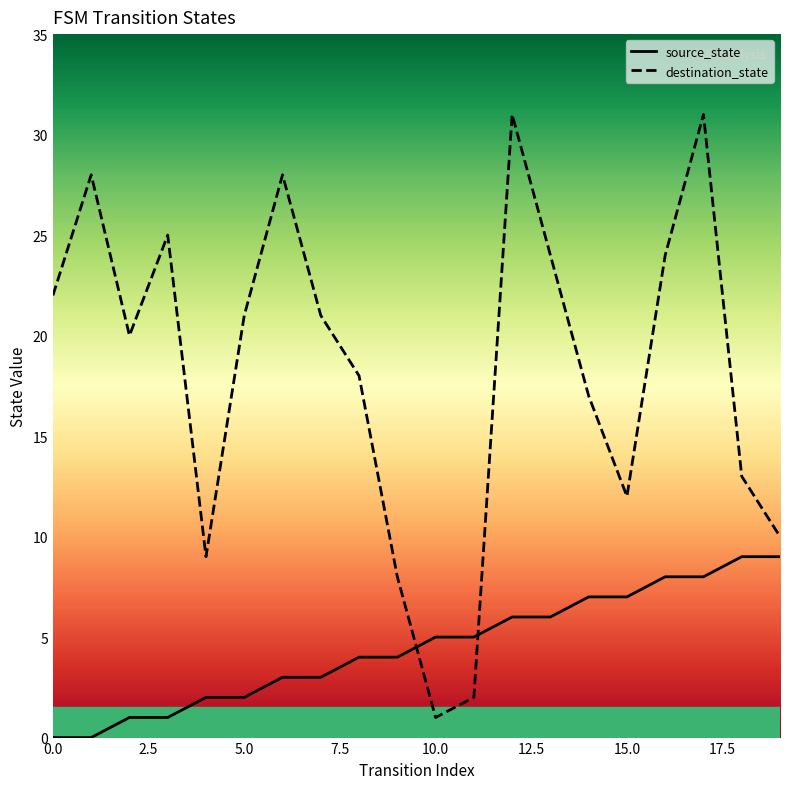

Which has a higher value, 15 or 0.0?

15